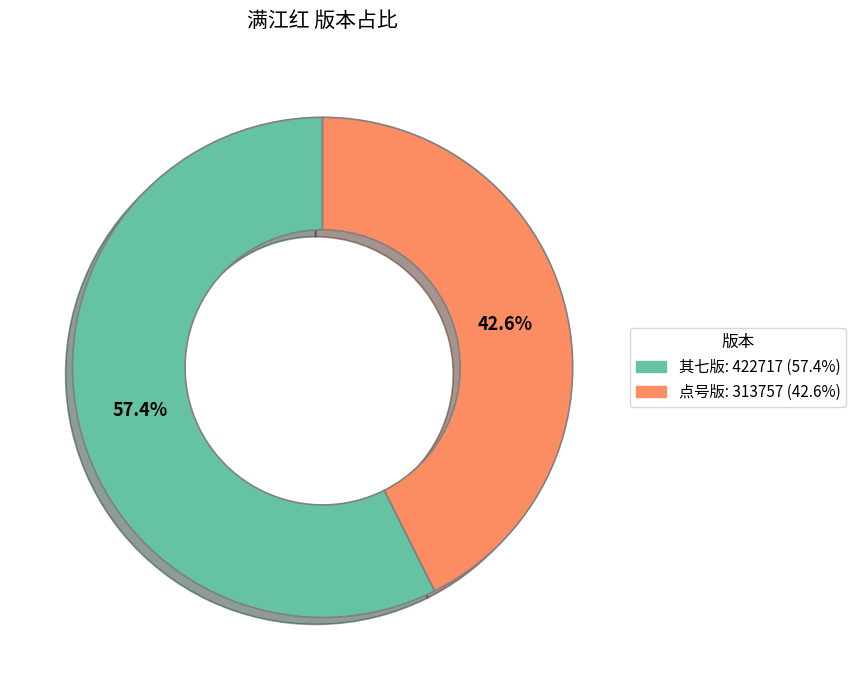

Is there any slice that represents more than half of the pie?

Yes